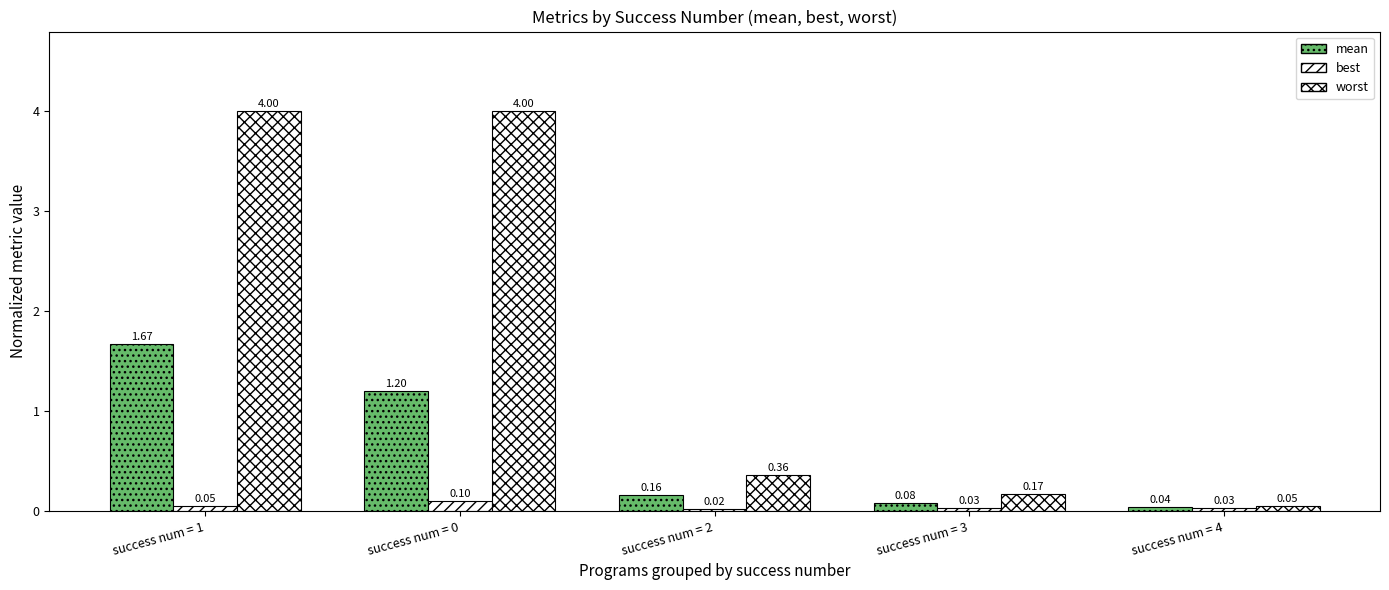

True or false: worst has a value of 6.8 at success num = 1.

False